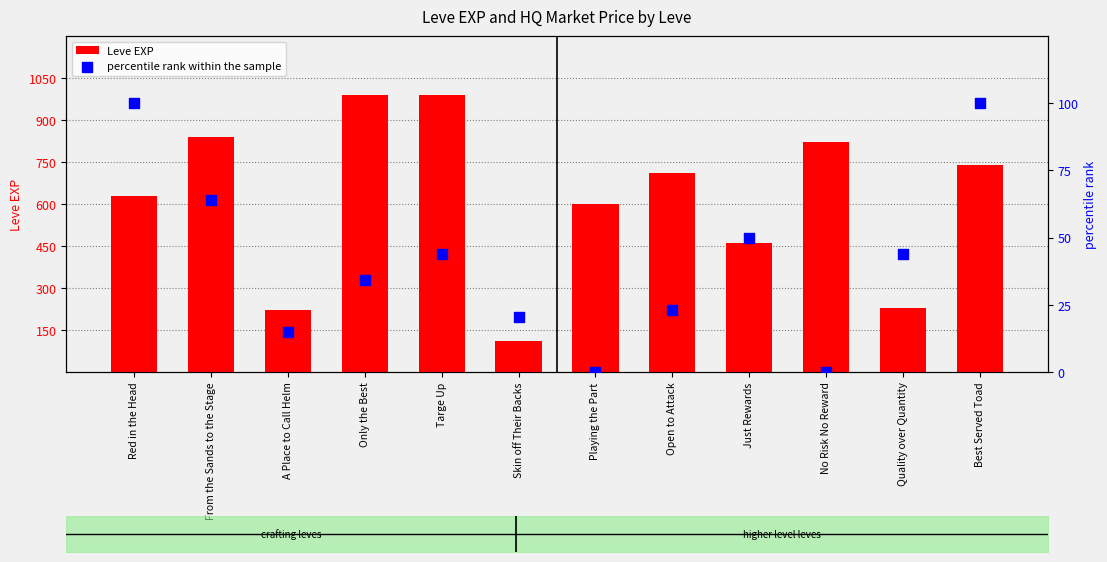

Is the value of percentile rank within the sample at Playing the Part greater than the value of Leve EXP at Quality over Quantity?

No